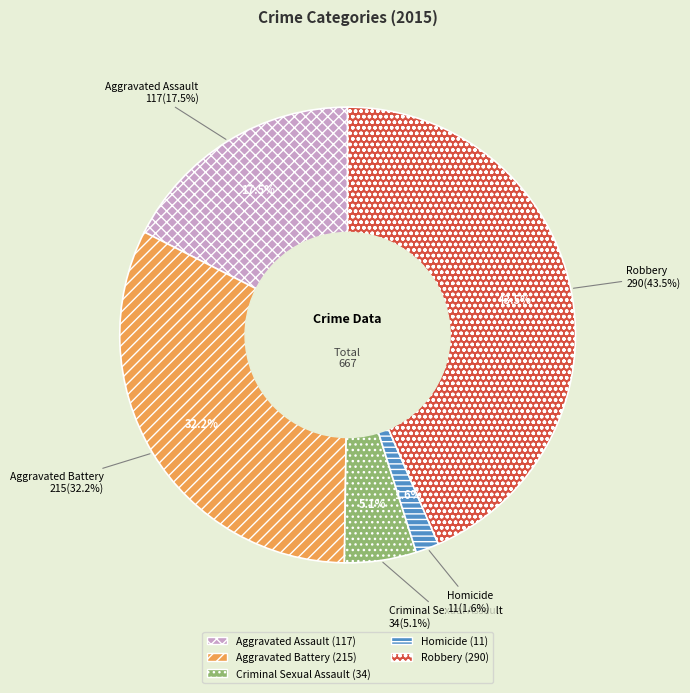

Count the number of slices in the pie.

5